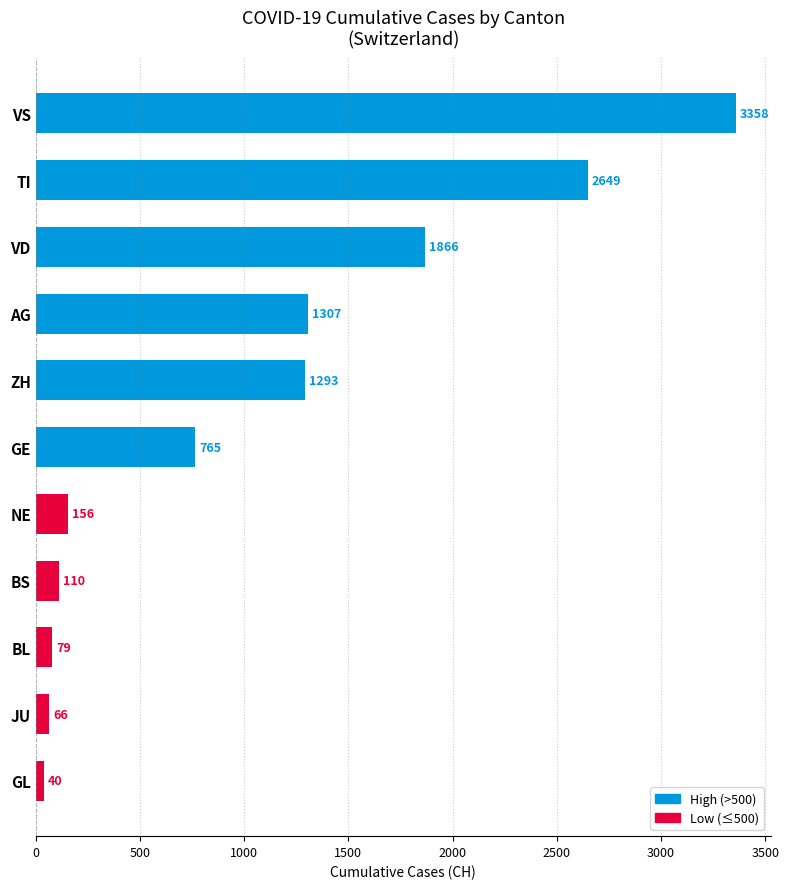

At which category does the chart reach its minimum across all series?

GL